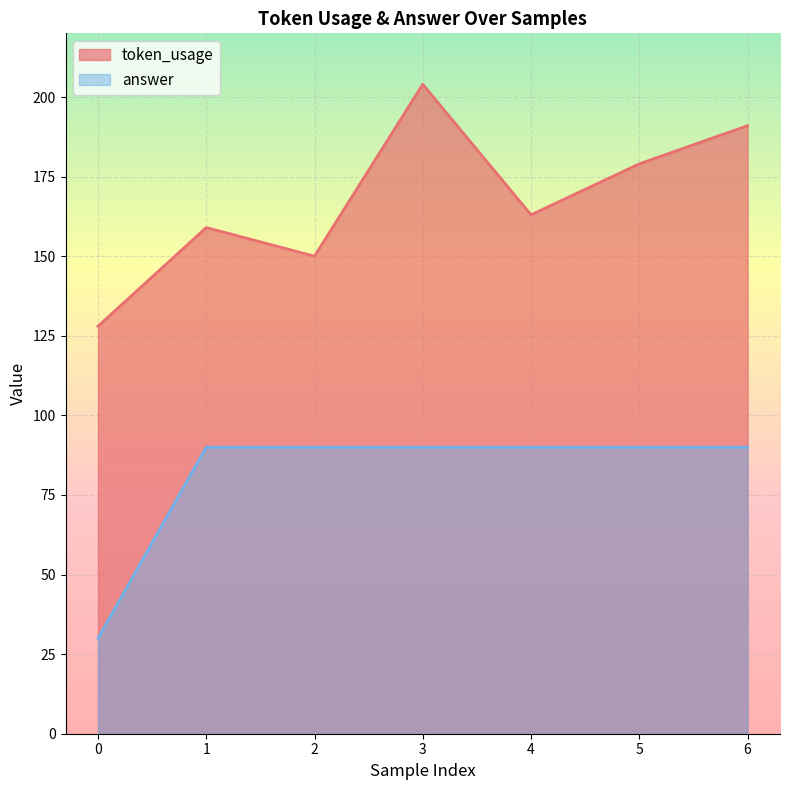

Reading left to right, extract all data points from this chart.

token_usage: 128	159	150	204	163	179	191
answer: 30	90	90	90	90	90	90